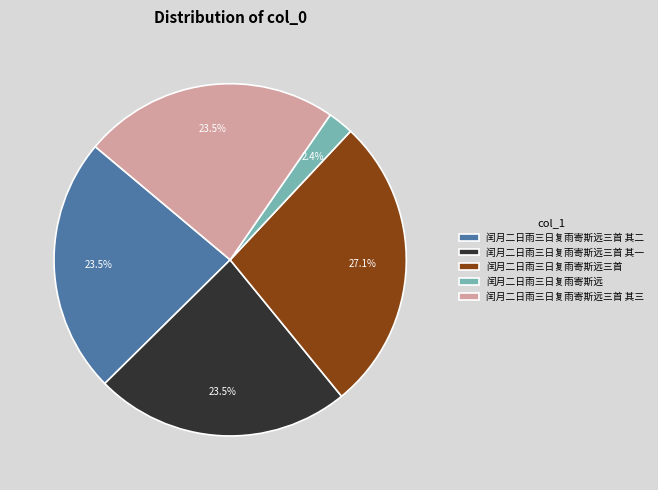

Is there any slice that represents more than half of the pie?

No